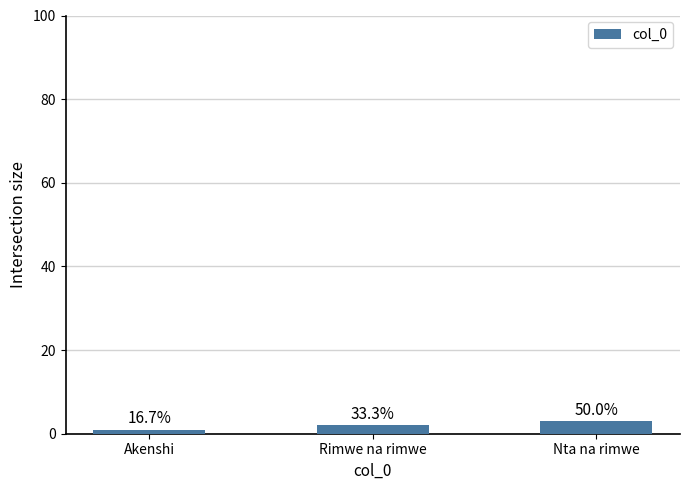

List the labels in order of value, smallest first.

Akenshi, Rimwe na rimwe, Nta na rimwe